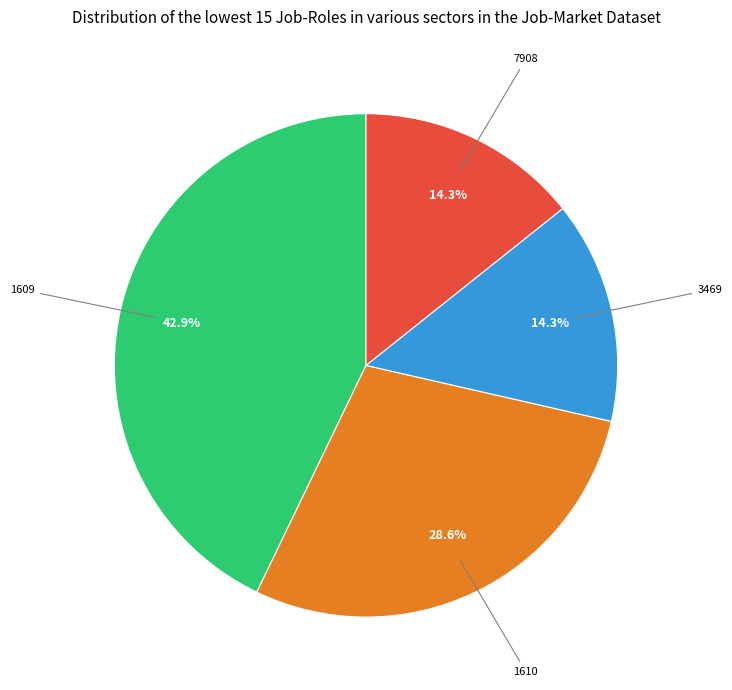

Which slice is the largest?

1609